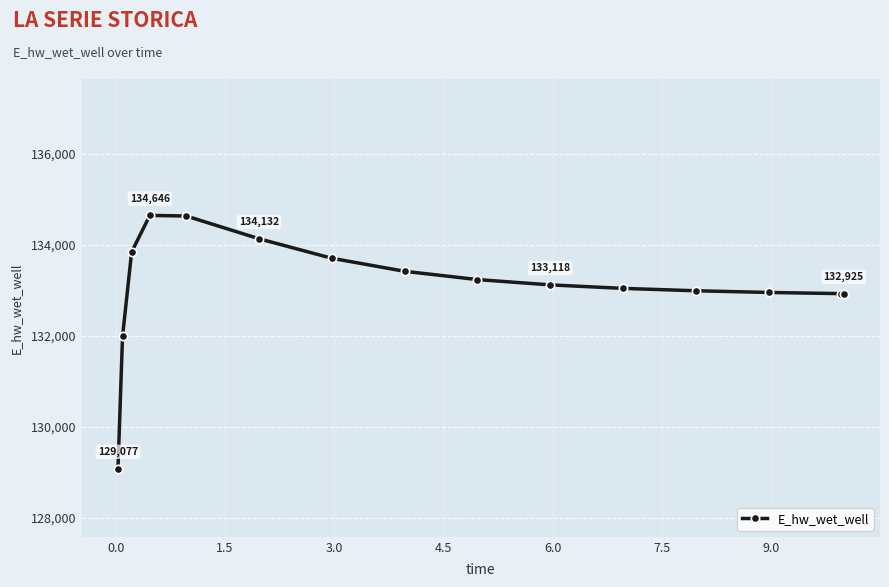

Count the number of values greater than 133117.

8